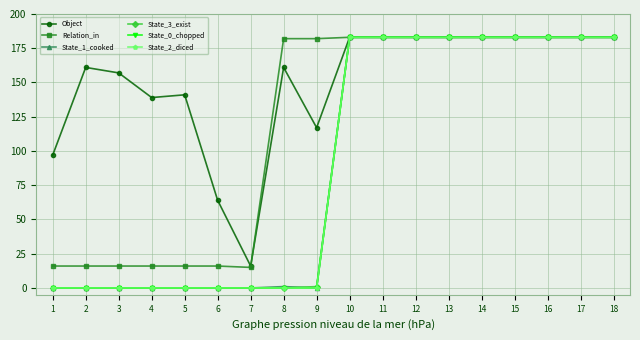

Is this an area chart (filled region under the line)?

No